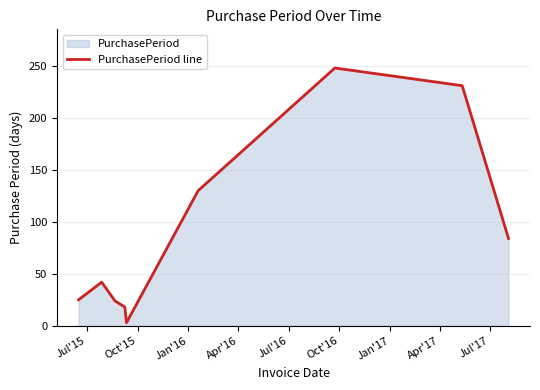

What is the greatest value displayed?

248